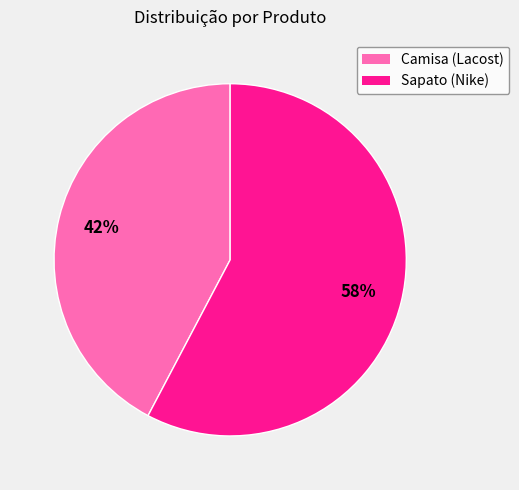

To the nearest percent, what is the combined percentage of Camisa (Lacost) and Sapato (Nike)?

100%